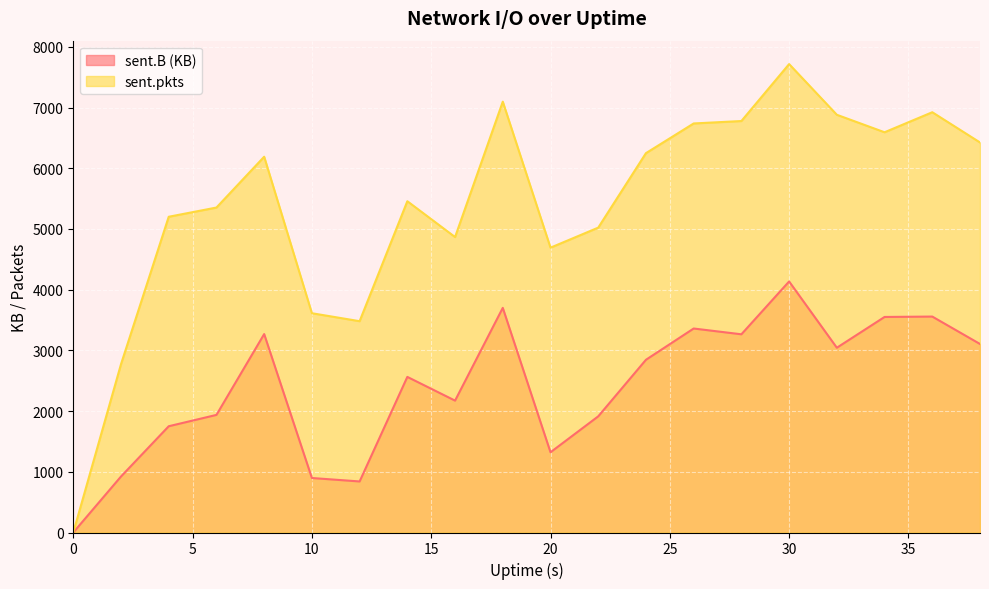

What is the average value of the sent.B series?

2407.5